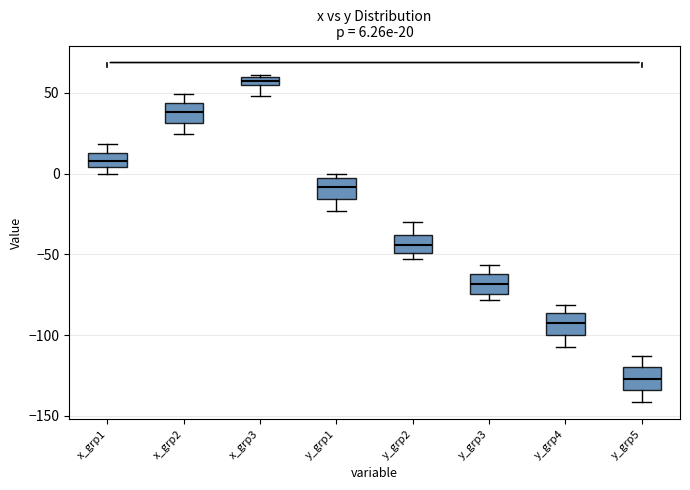

Which box has the highest median line?

x_grp3